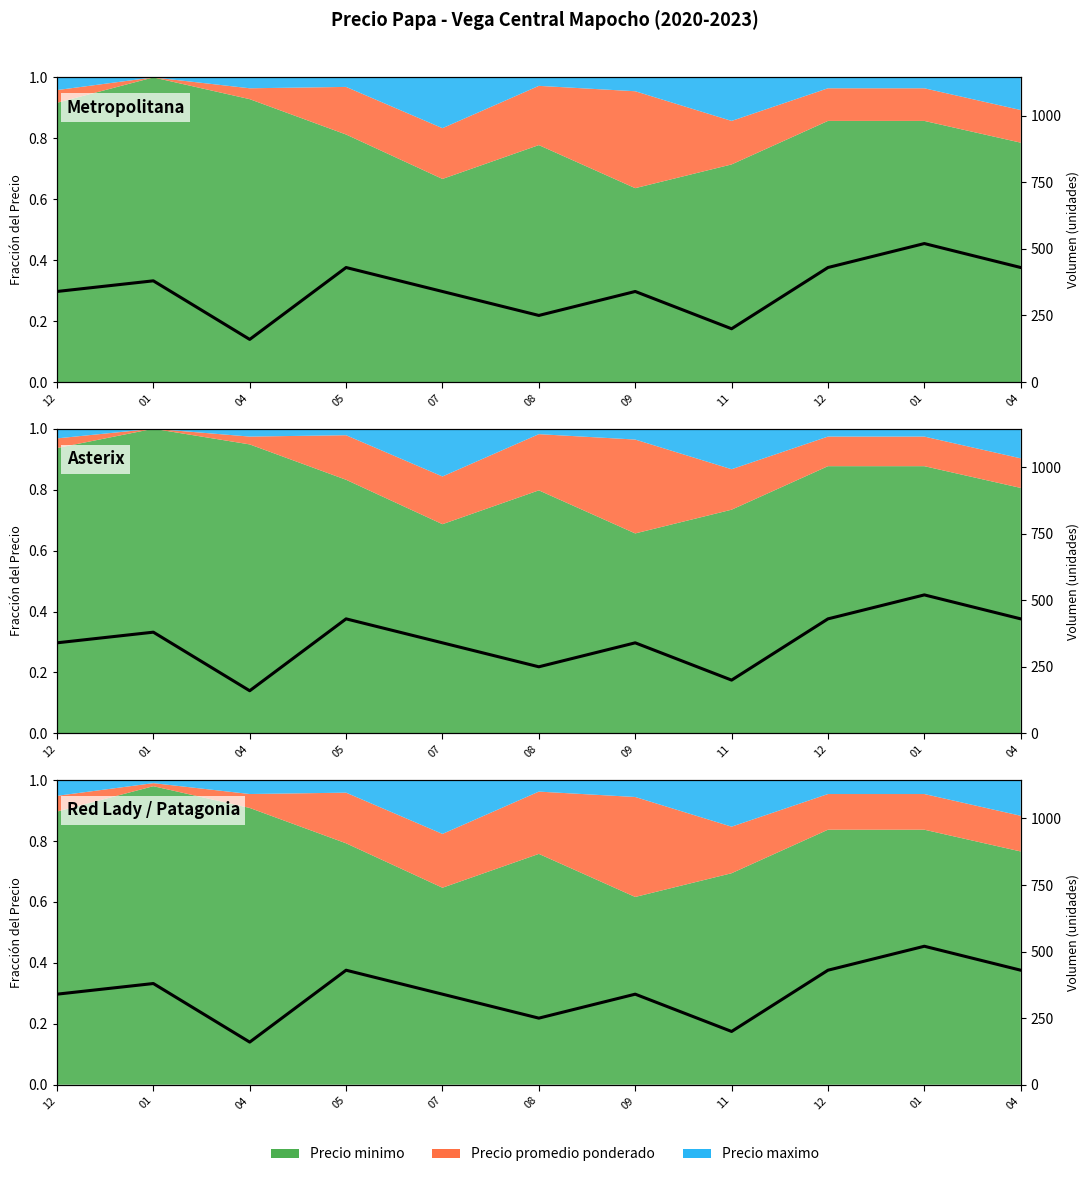

Between 04 and 08, which is larger?

04